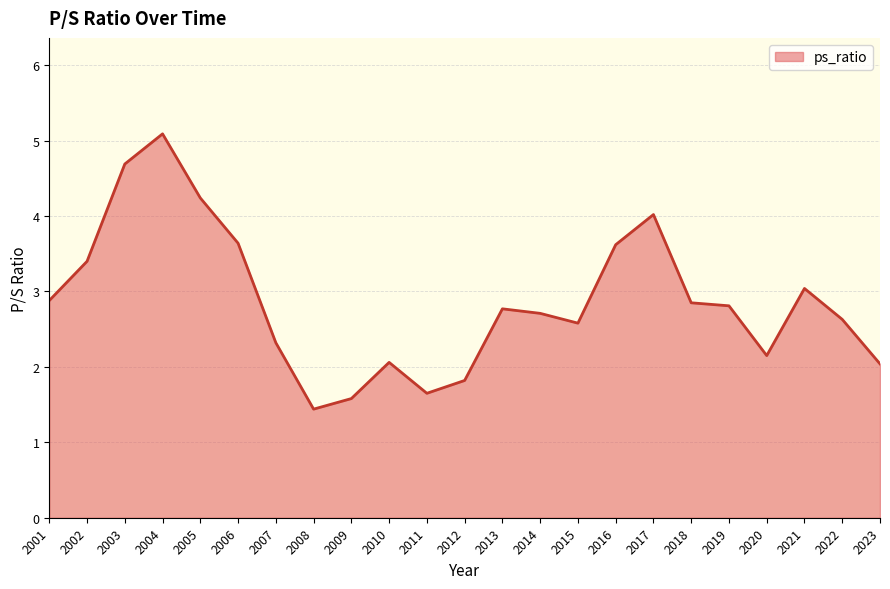

At which category does the data reach its first local peak?

2004